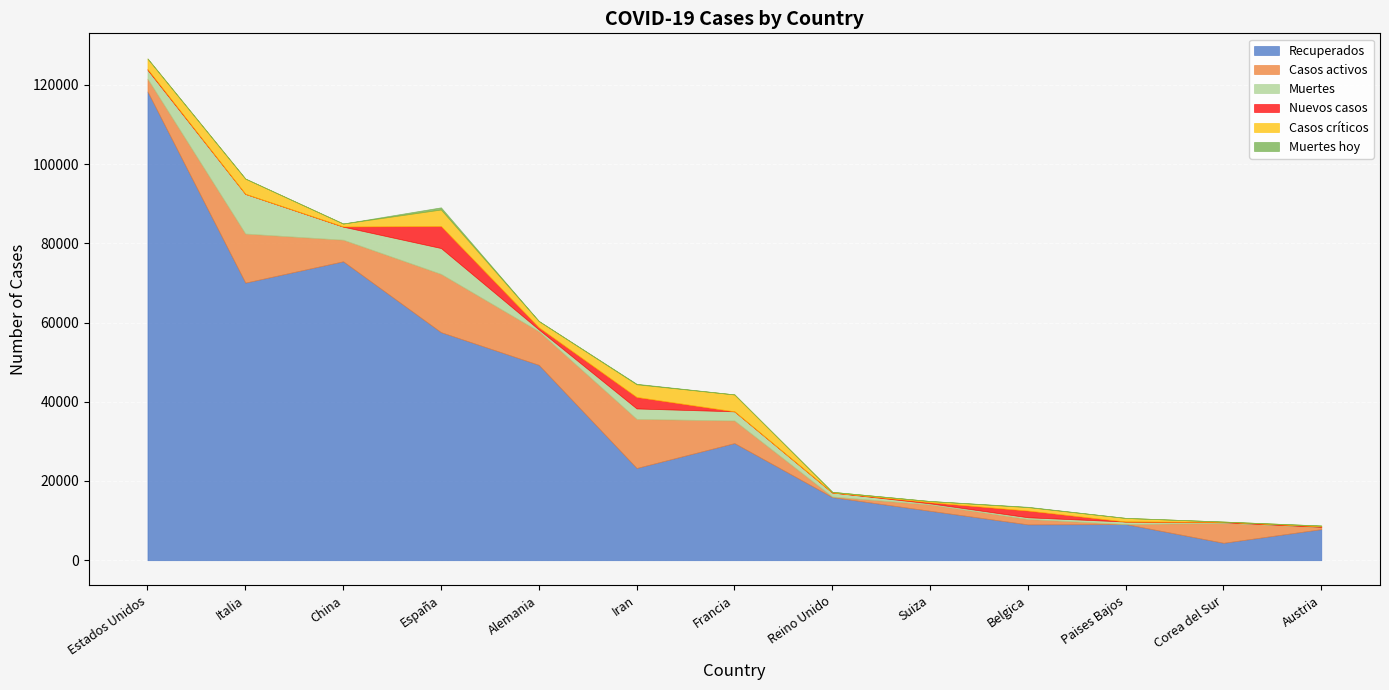

What is the average value of the Casos críticos series?

1768